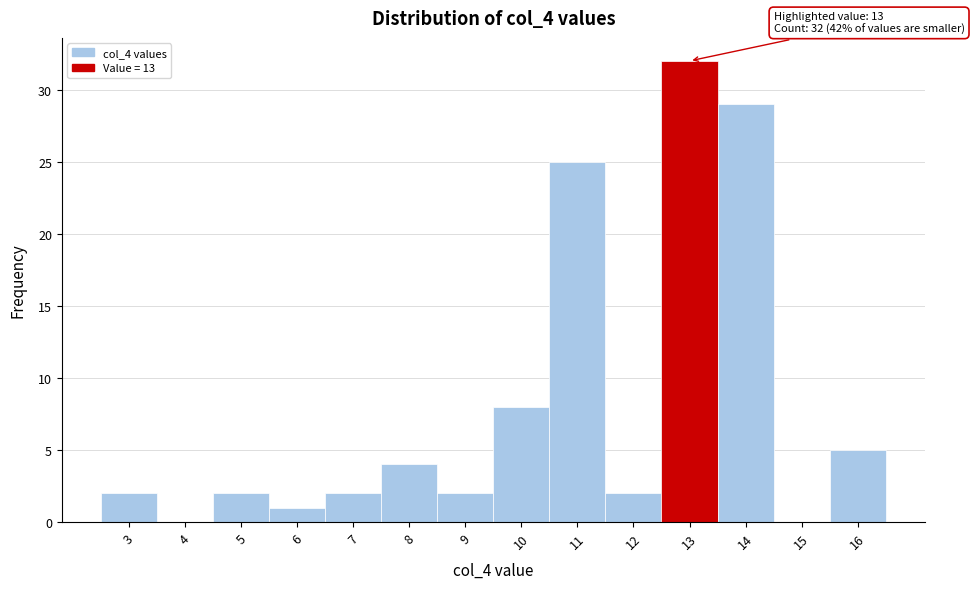

Which range on the x-axis has the tallest bar?

12.5 to 13.5